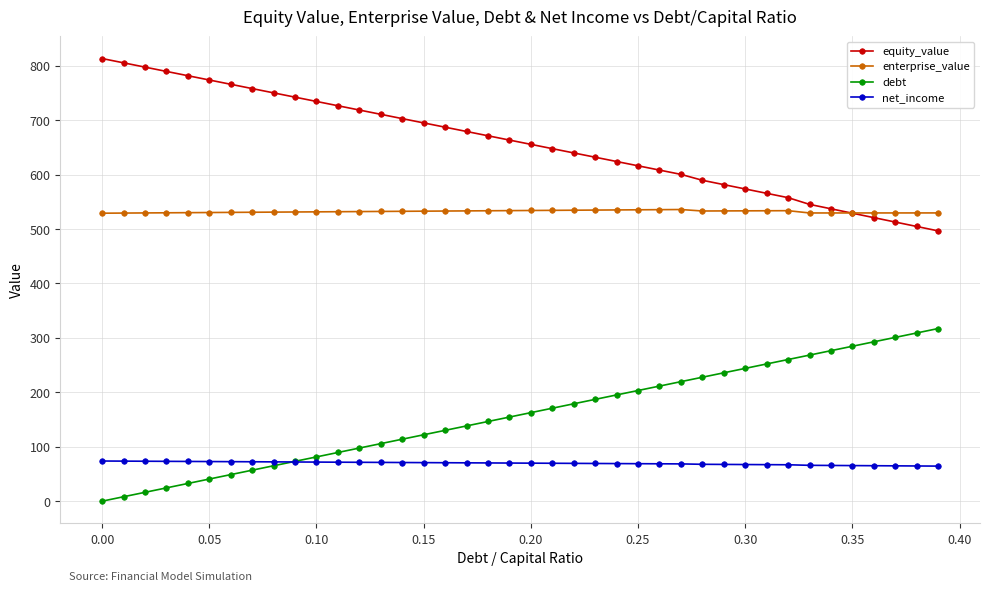

What is the highest value of the debt series?

317.2